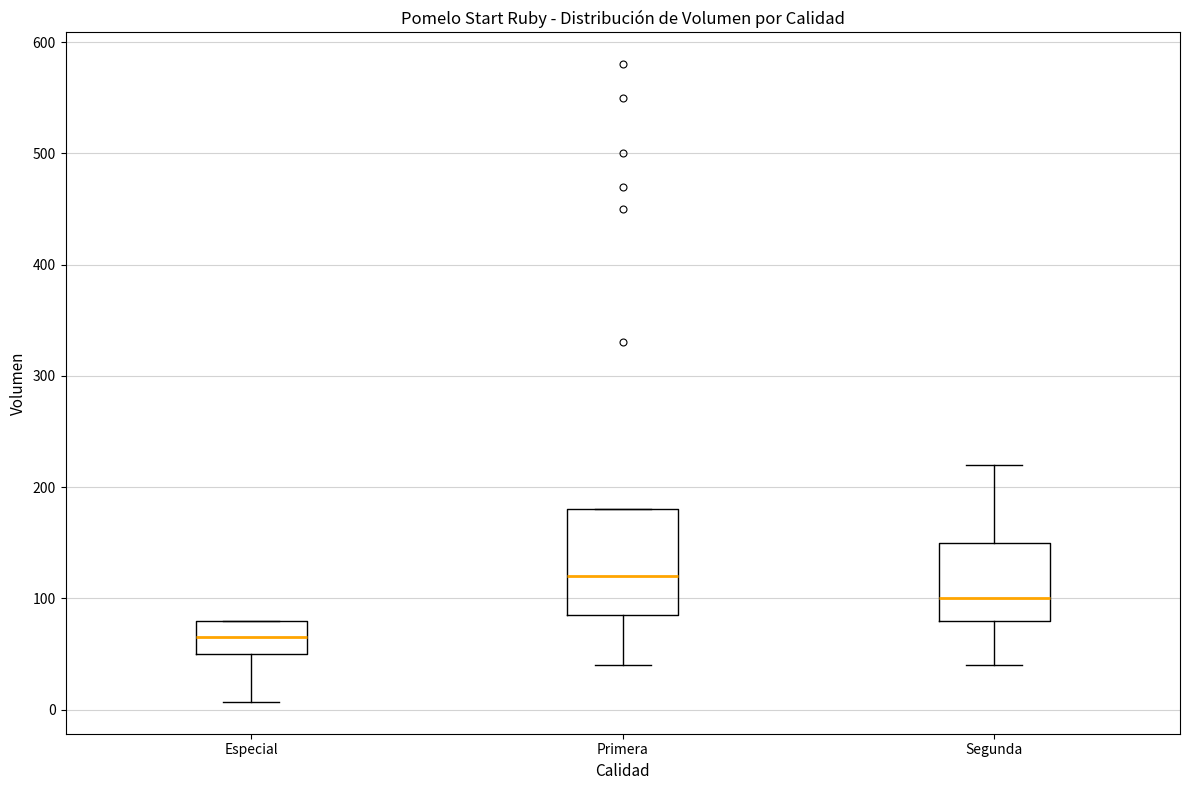

Which box has the highest median line?

Primera